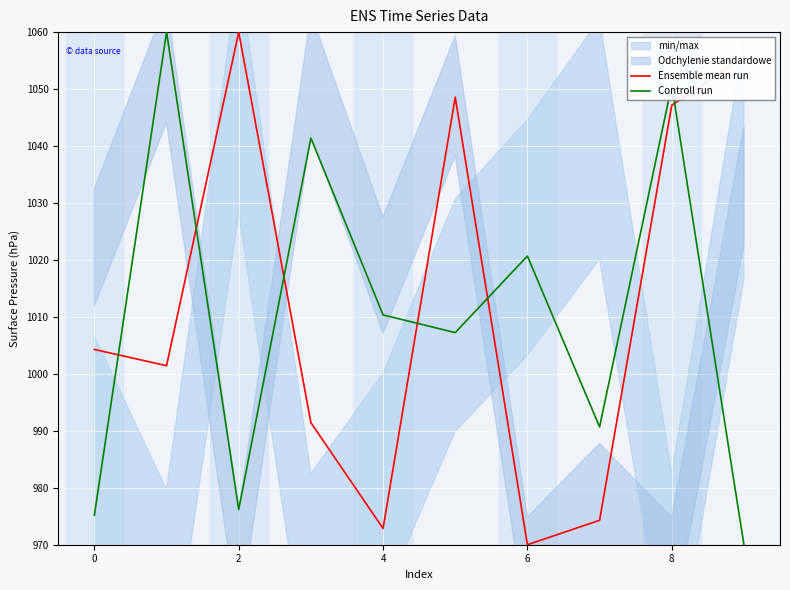

What is the maximum value for Controll run?

1060.0